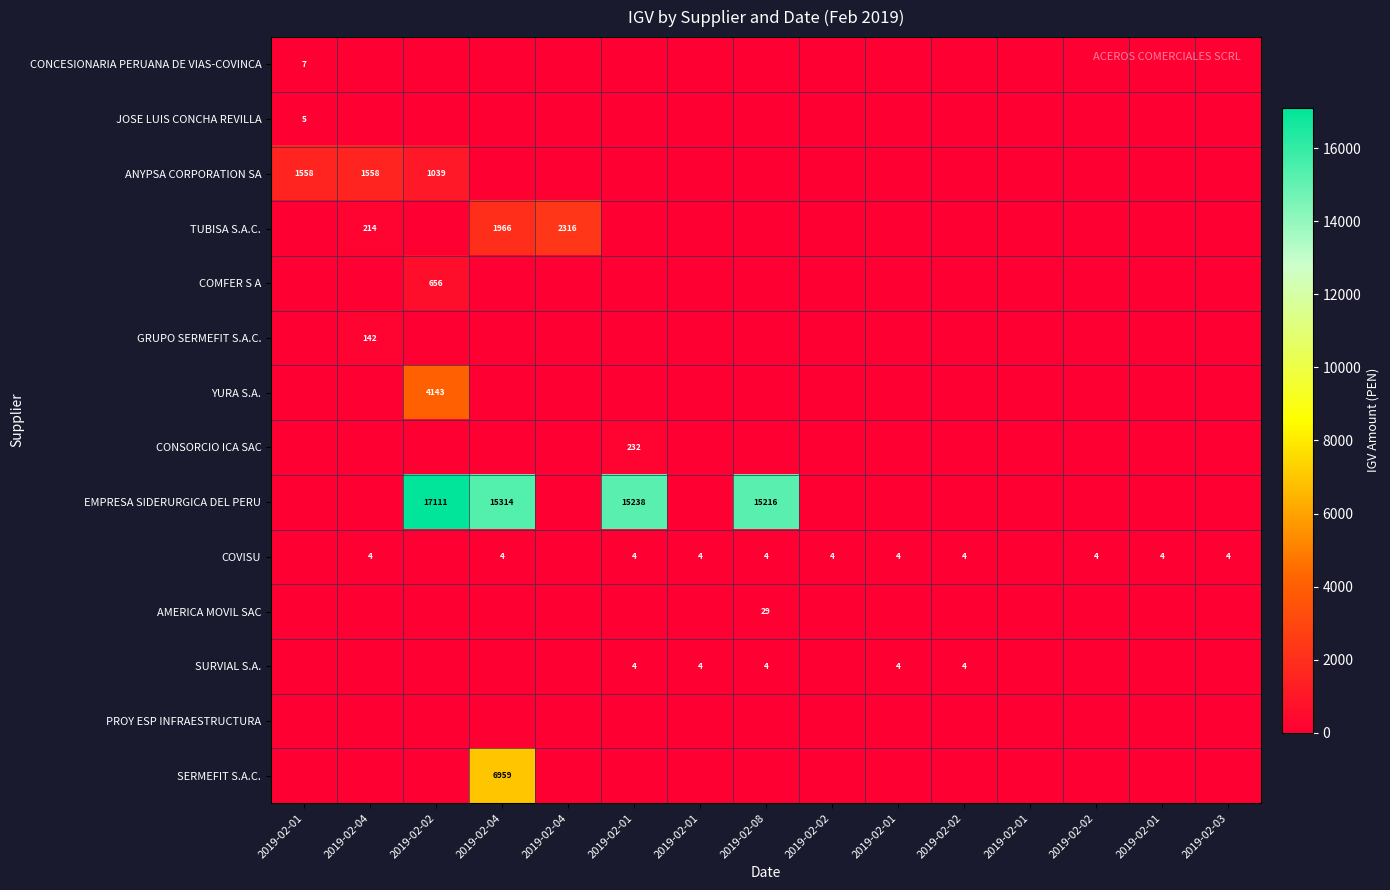

What is the greatest value displayed?

17111.4